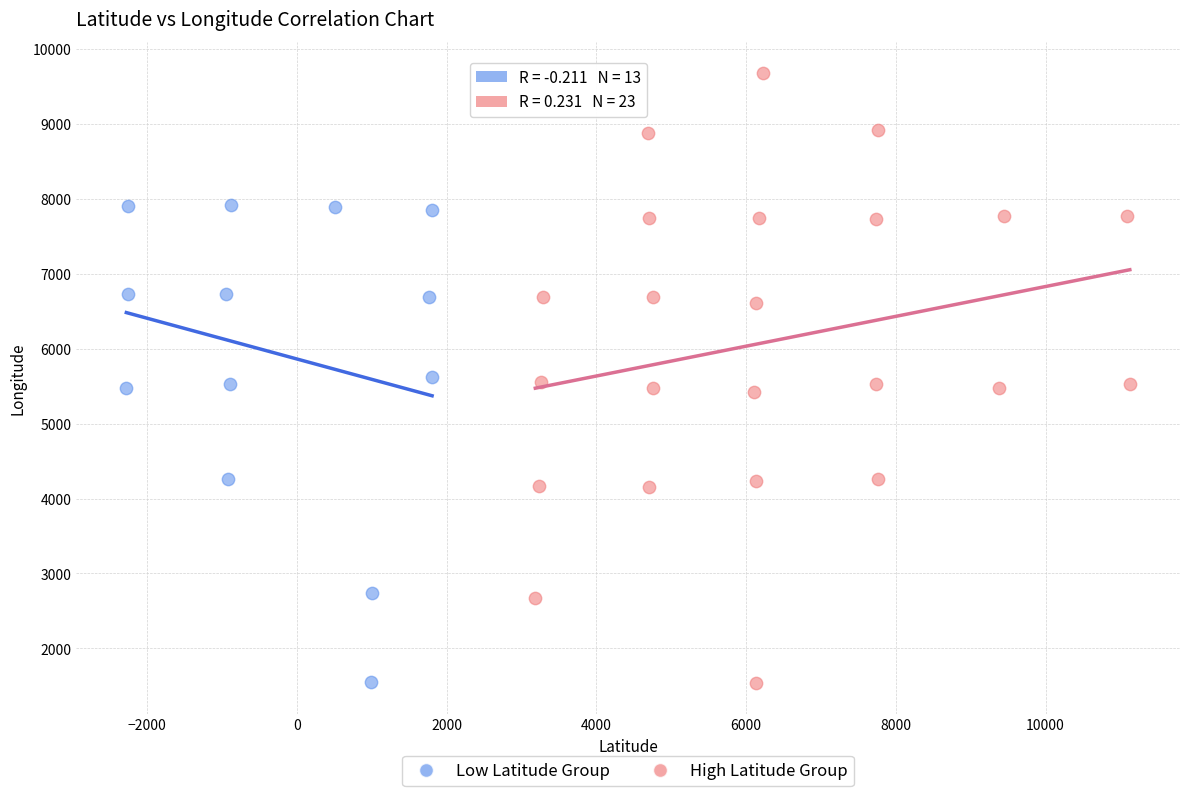

Which series contains the highest Y value?

High Latitude Group